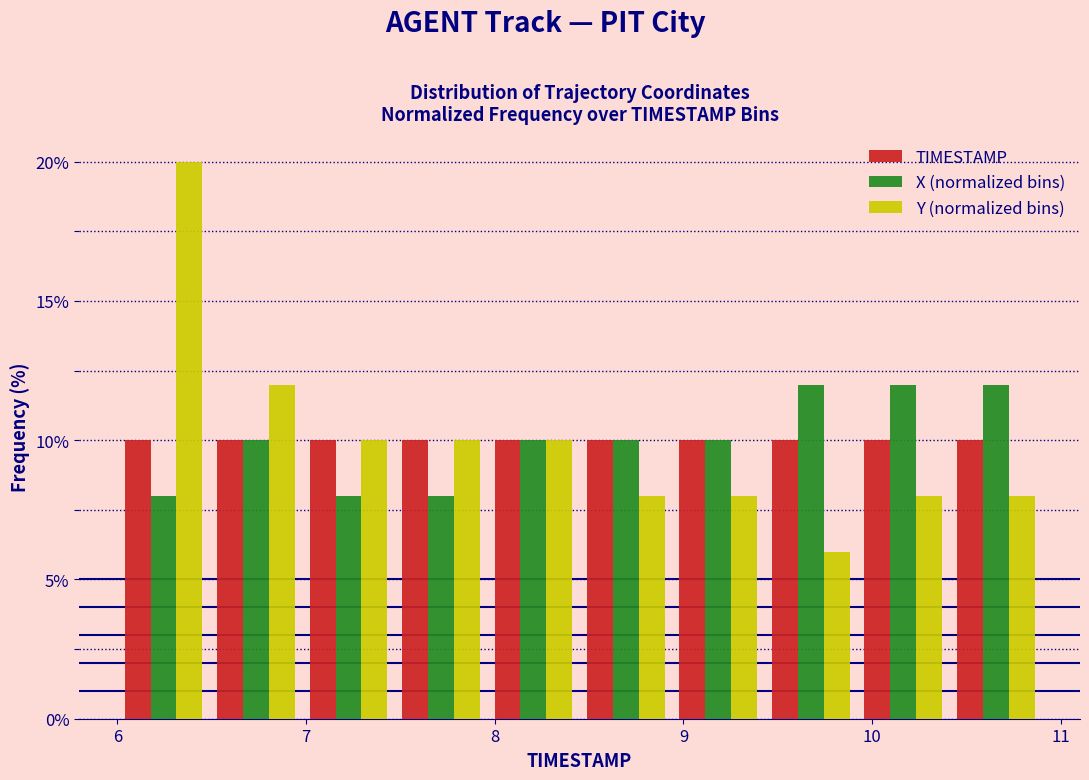

Reading left to right, list every range on the x-axis with the height of the bar of each series over it. Neither the bar edges nor the heights are printed on the chart, so give them approximately, as read against the axes.

6.00 to 6.49: TIMESTAMP=10	X (normalized bins)=8	Y (normalized bins)=20
6.49 to 6.98: TIMESTAMP=10	X (normalized bins)=10	Y (normalized bins)=12
6.98 to 7.47: TIMESTAMP=10	X (normalized bins)=8	Y (normalized bins)=10
7.47 to 7.96: TIMESTAMP=10	X (normalized bins)=8	Y (normalized bins)=10
7.96 to 8.45: TIMESTAMP=10	X (normalized bins)=10	Y (normalized bins)=10
8.45 to 8.94: TIMESTAMP=10	X (normalized bins)=10	Y (normalized bins)=8
8.94 to 9.43: TIMESTAMP=10	X (normalized bins)=10	Y (normalized bins)=8
9.43 to 9.92: TIMESTAMP=10	X (normalized bins)=12	Y (normalized bins)=6
9.92 to 10.41: TIMESTAMP=10	X (normalized bins)=12	Y (normalized bins)=8
10.41 to 10.90: TIMESTAMP=10	X (normalized bins)=12	Y (normalized bins)=8